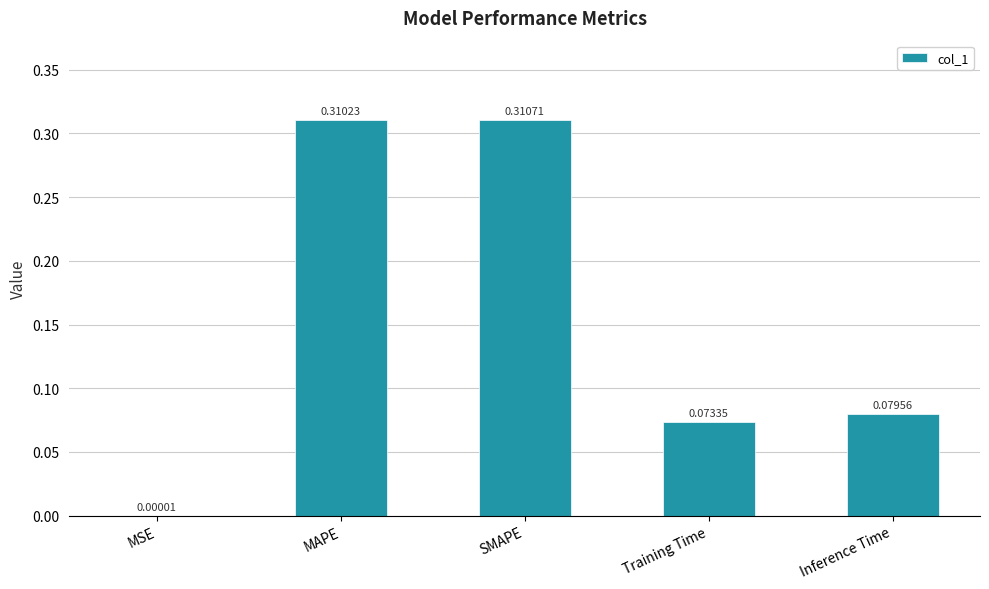

At which label is the value closest to 0?

MSE